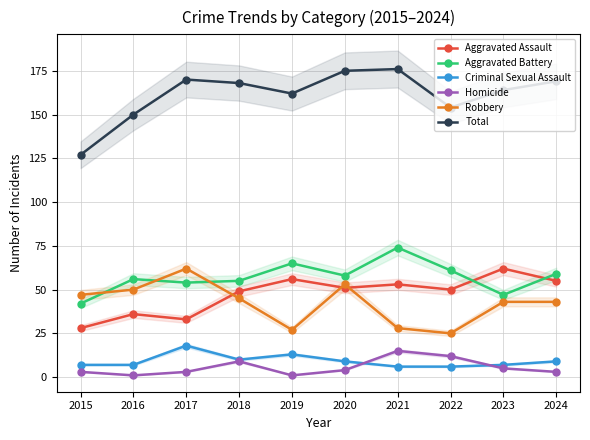

What is the value of the Homicide point at the 5th from the left?

1